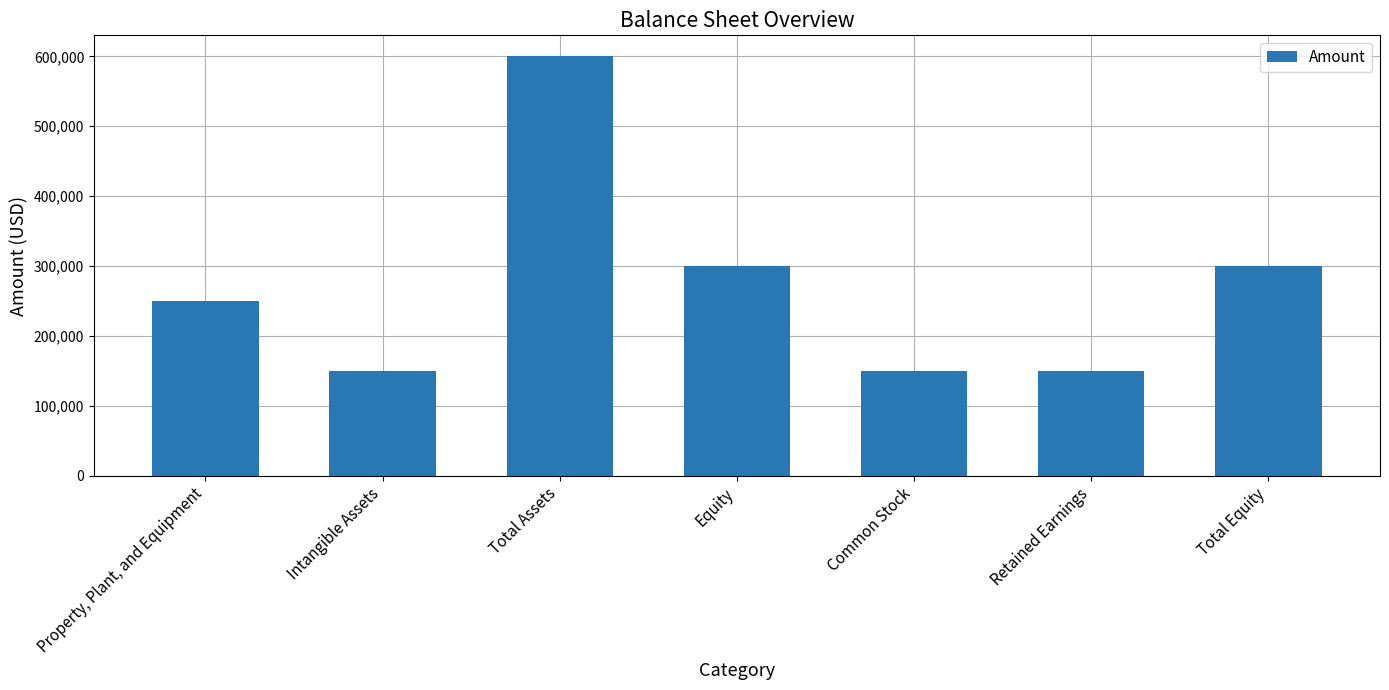

What is the label of the 5th bar from the left?

Common Stock